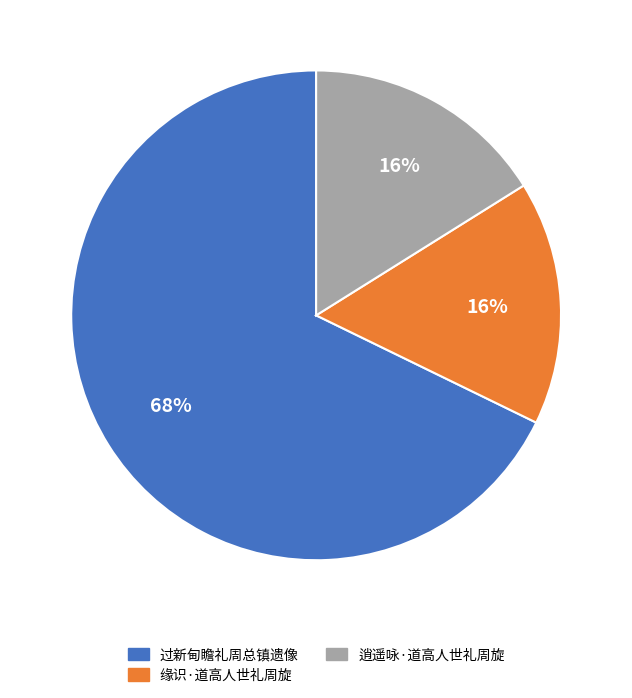

To the nearest percent, what is the average slice percentage?

33%